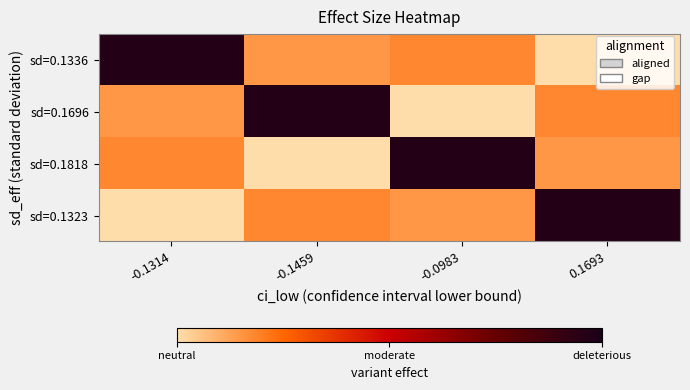

Which has a higher value, 0.1693 or -0.0983?

-0.0983